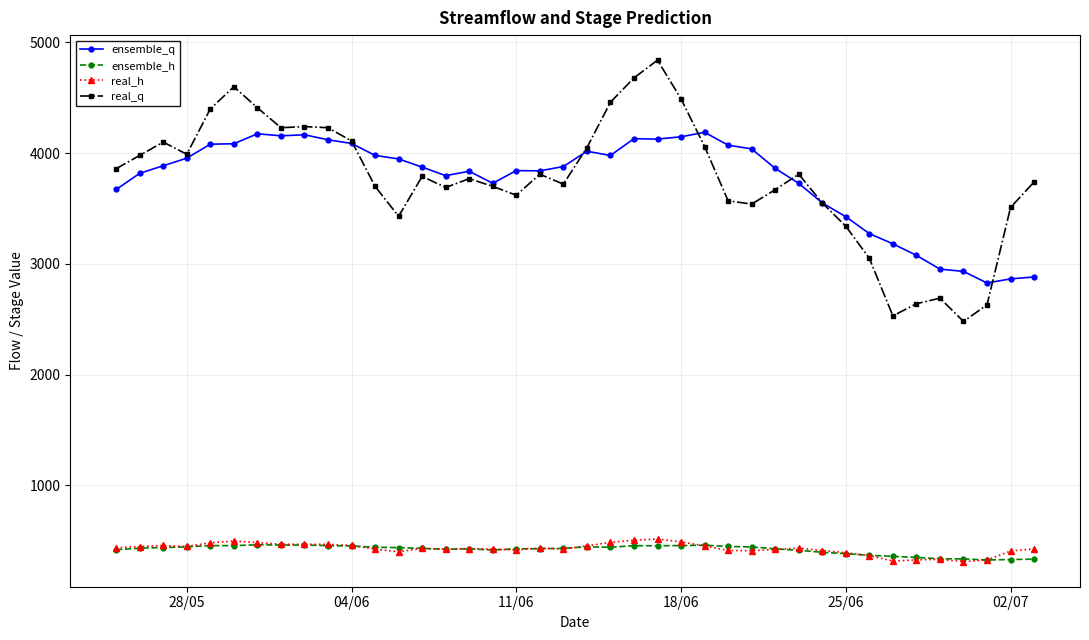

True or false: ensemble_q and real_q intersect in this chart.

True